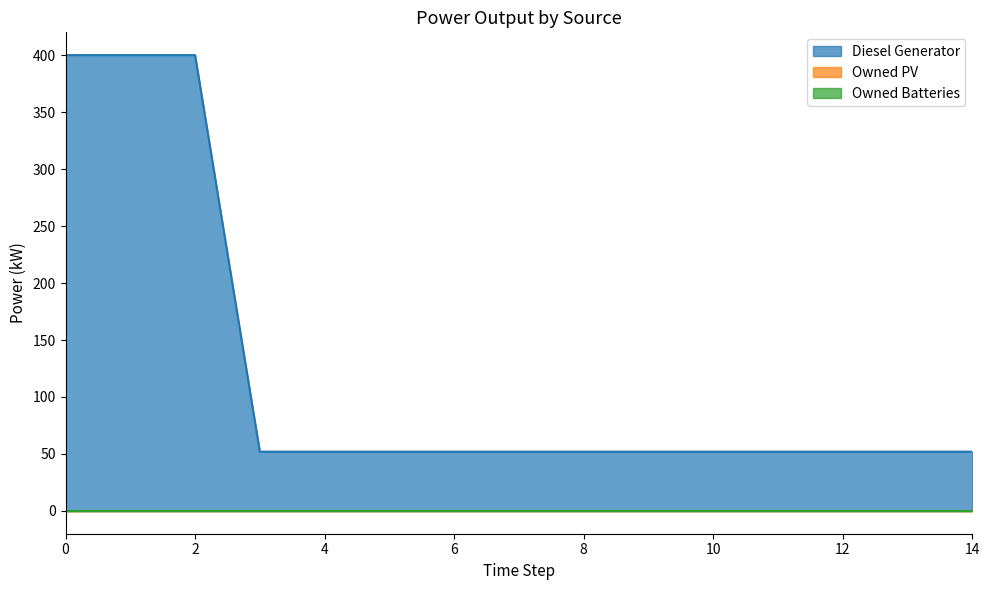

Does the chart have visible grid lines?

No